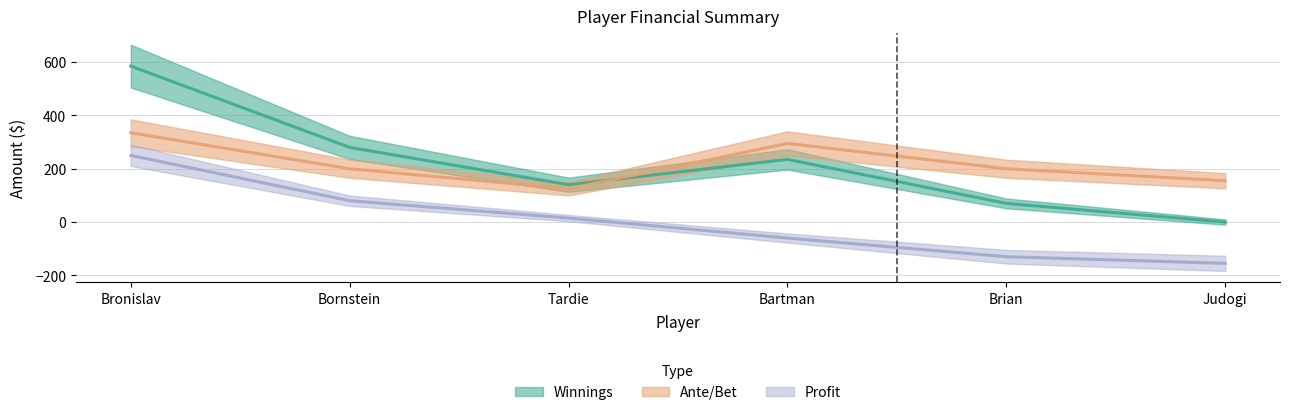

True or false: Ante/Bet has more than 1 interior local peaks.

False